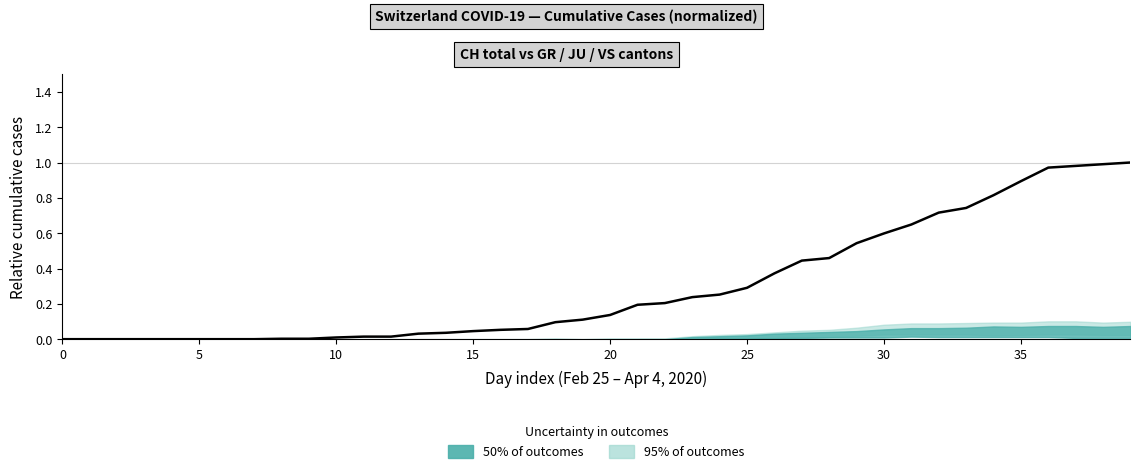

Does the chart have visible grid lines?

No